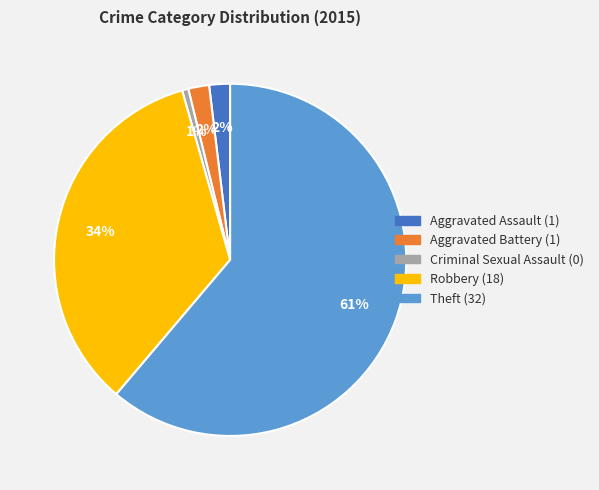

Which has a higher value, Criminal Sexual Assault or Aggravated Battery?

Aggravated Battery